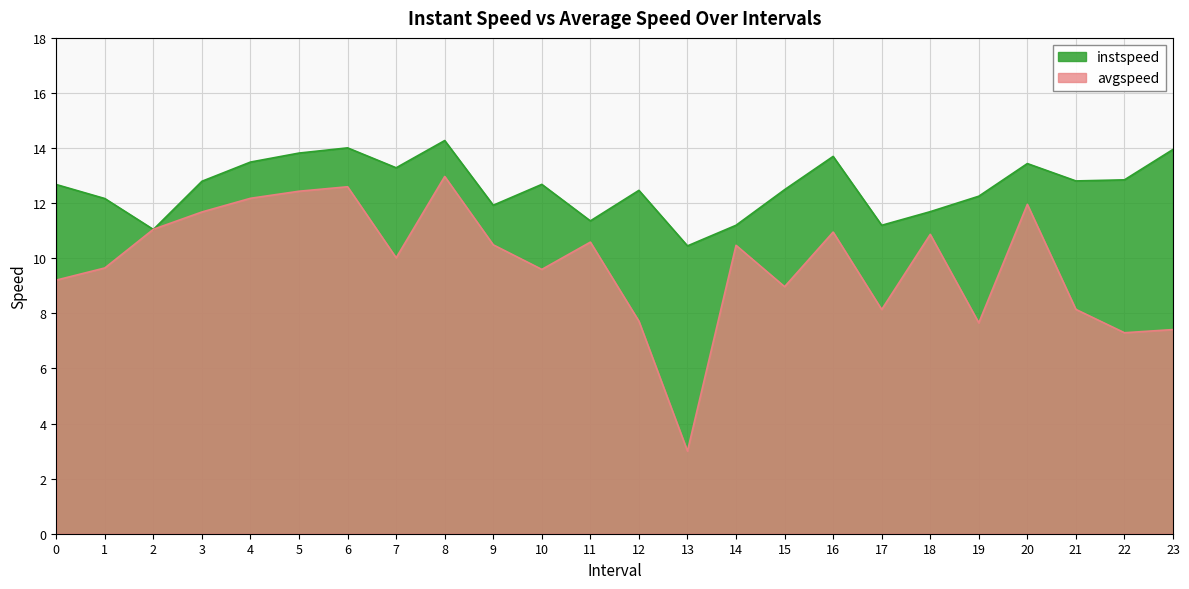

What is the value of the avgspeed point at the 23rd from the left?

7.3